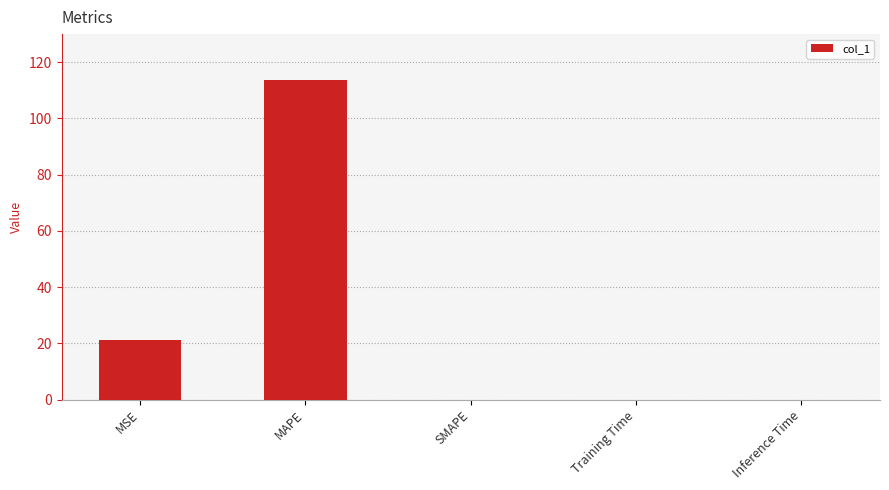

True or false: the data shows 0.0 at SMAPE.

True